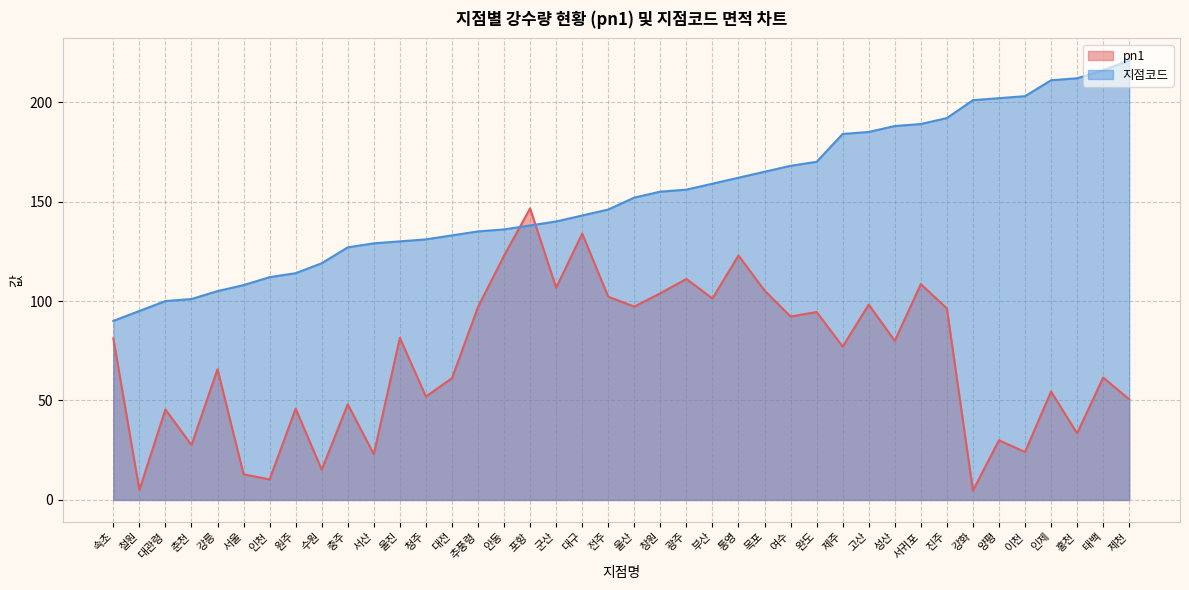

How many data points in 지점코드 are less than 152?

20